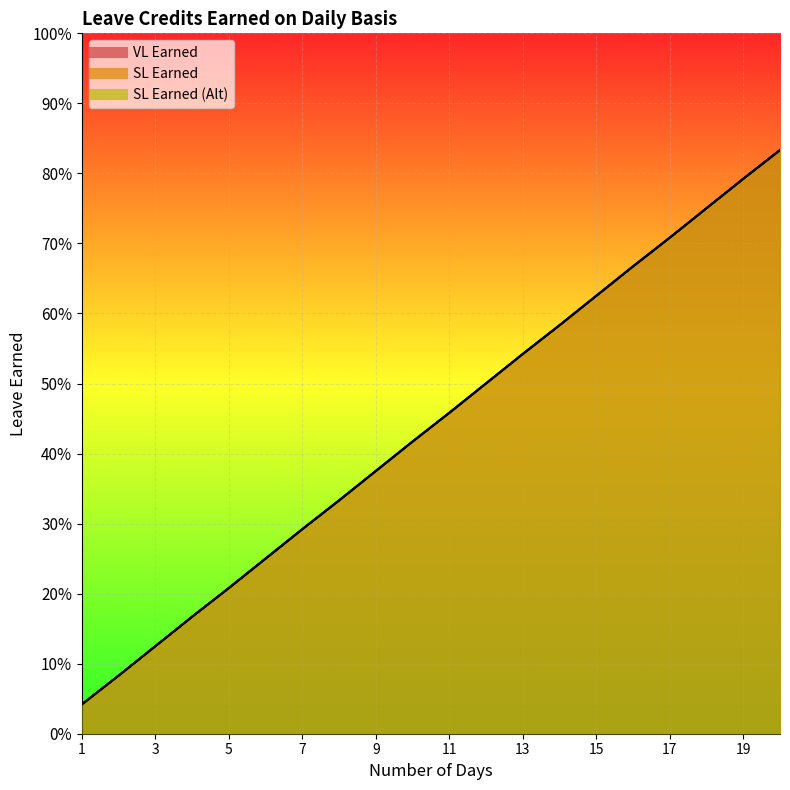

Is the value of SL Earned at 15 greater than the value of VL Earned at 20?

No